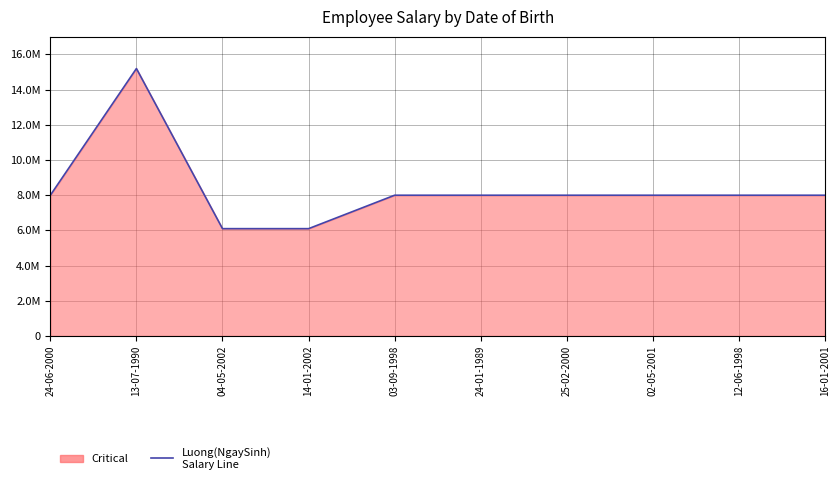

Read the value at 12-06-1998, to the nearest 100.

8000000